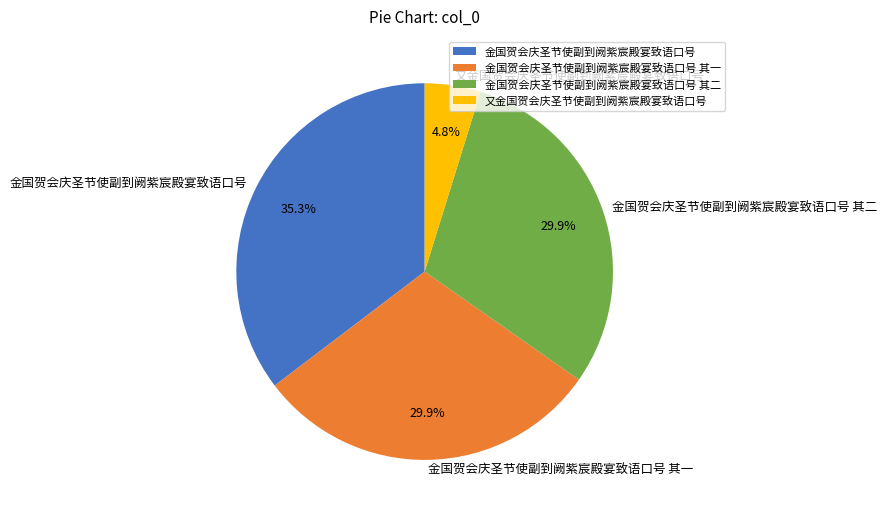

To the nearest percent, what portion does 金国贺会庆圣节使副到阙紫宸殿宴致语口号 其二 represent?

30%